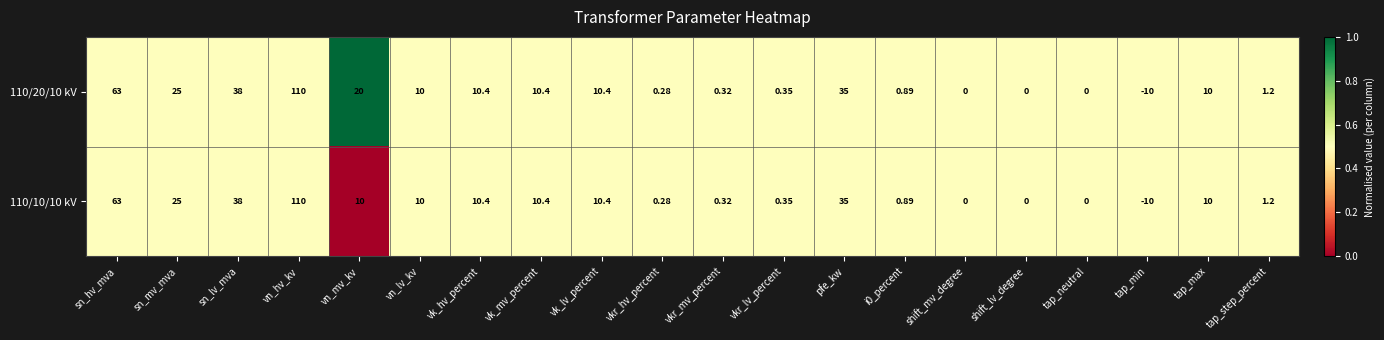

Which category has the lowest value across all series?

tap_min